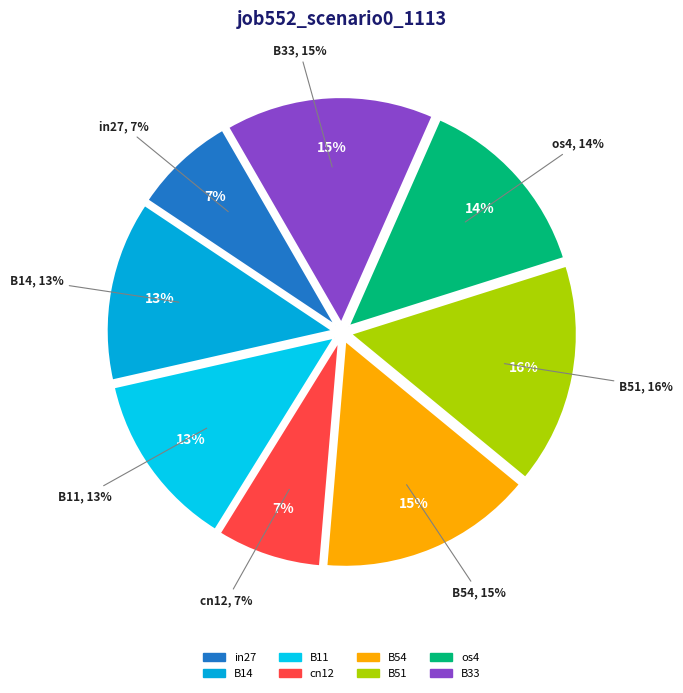

What percentage do B11 and in27 together represent?

19.9%